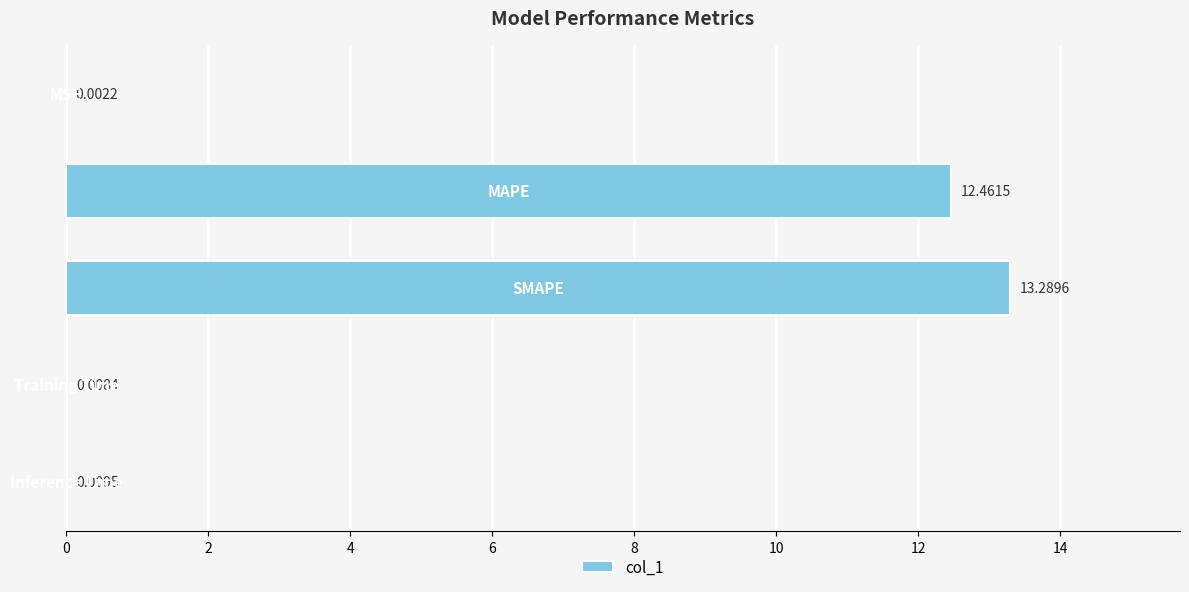

What is the sum of all values?

25.8